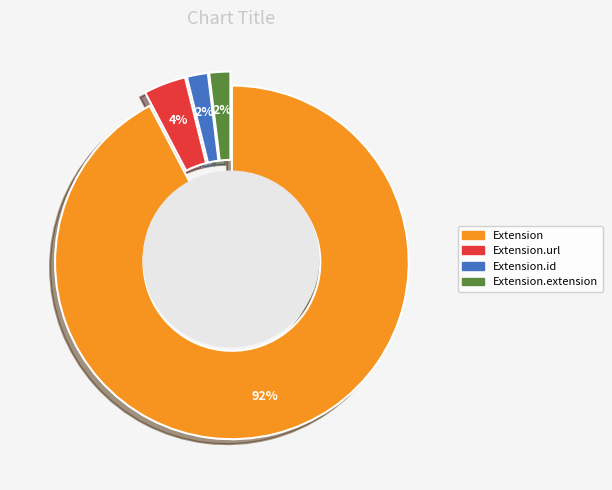

Is there any slice that represents more than half of the pie?

Yes